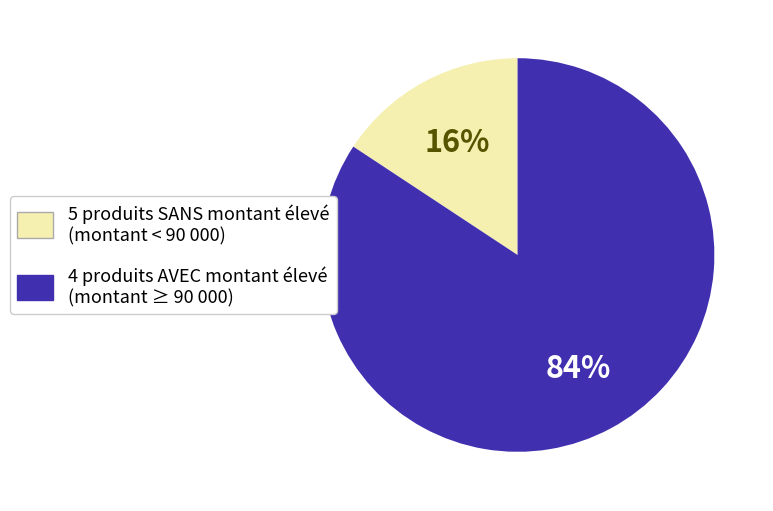

Is there any slice that represents more than half of the pie?

Yes